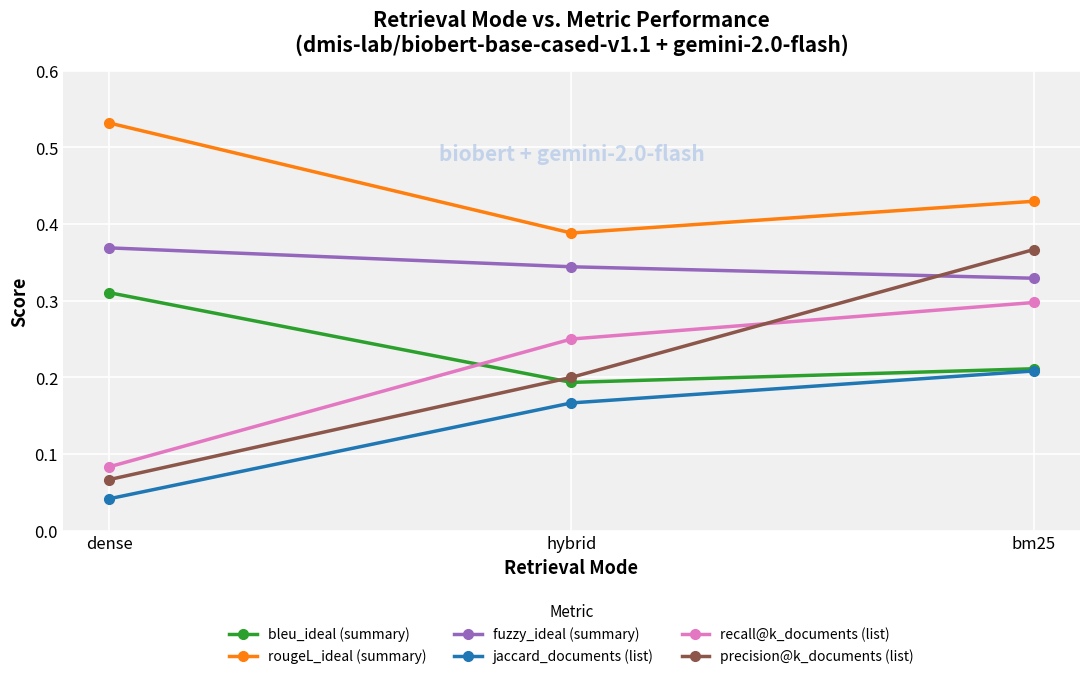

List the labels in order of recall@k_documents (list) value, smallest first.

dense, hybrid, bm25